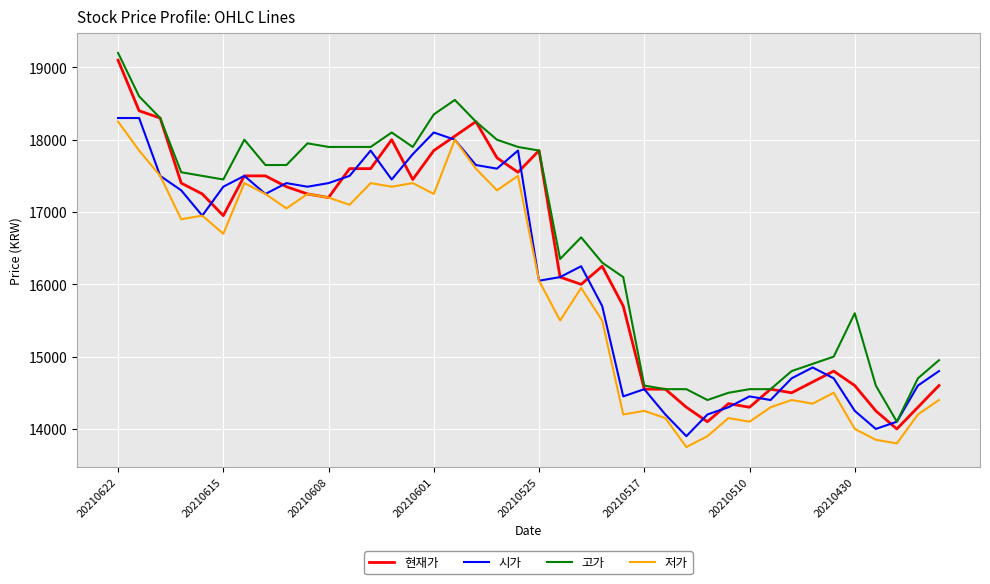

How many values in the 현재가 series are below 17200?

20